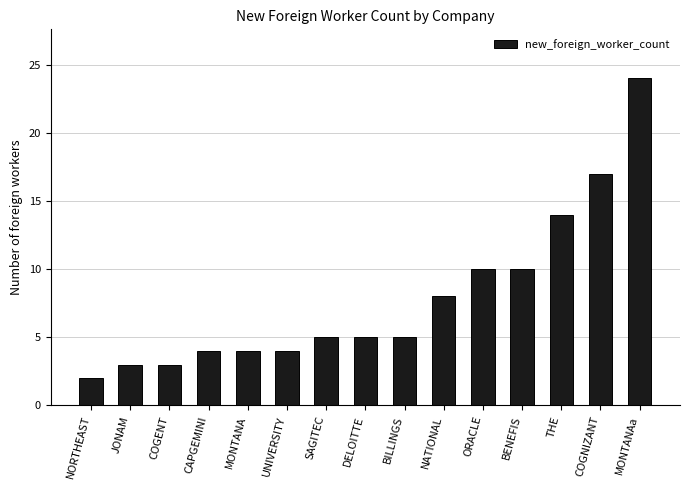

What is the sum of the values at DELOITTE and MONTANAa?

29